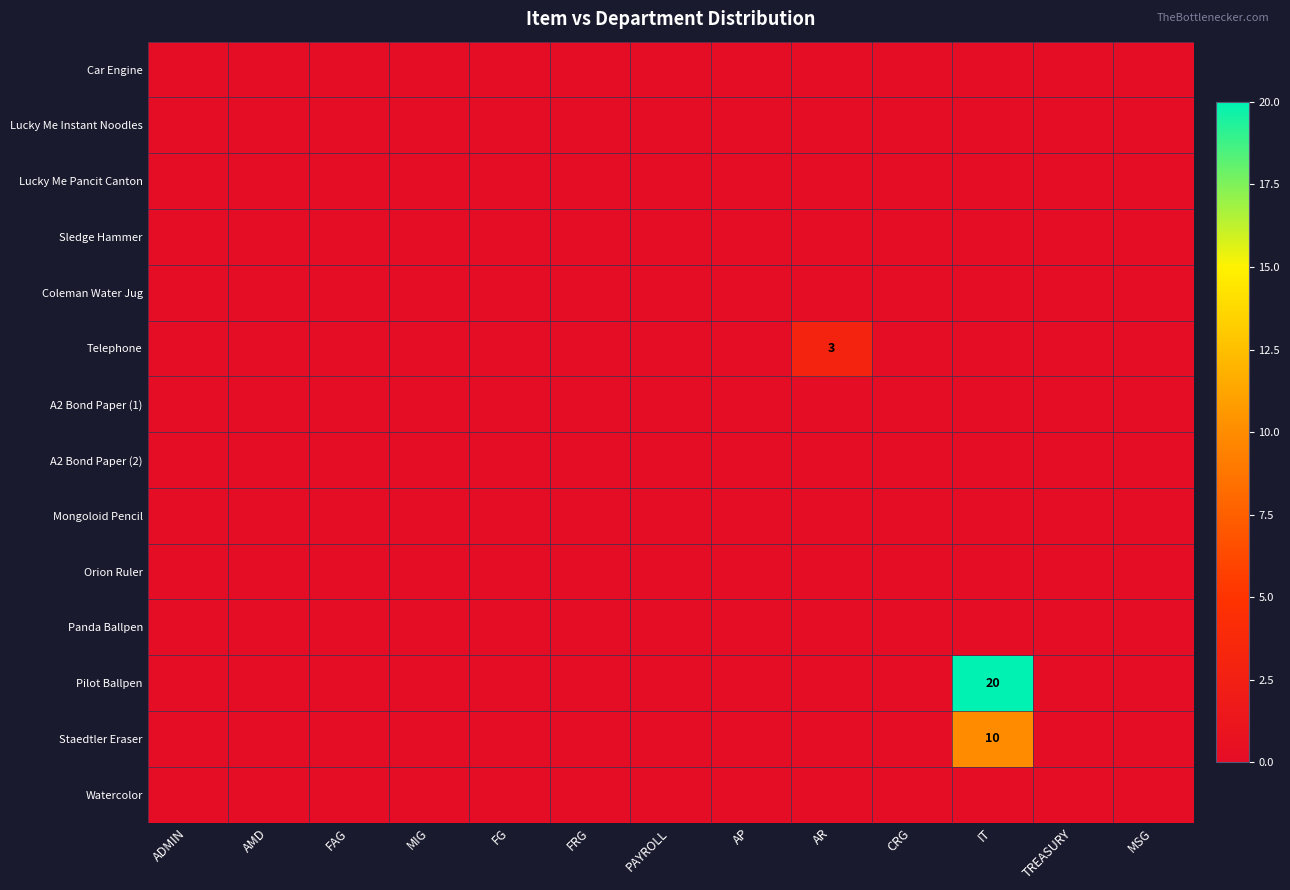

Is it true that Telephone equals 2 at FRG?

False